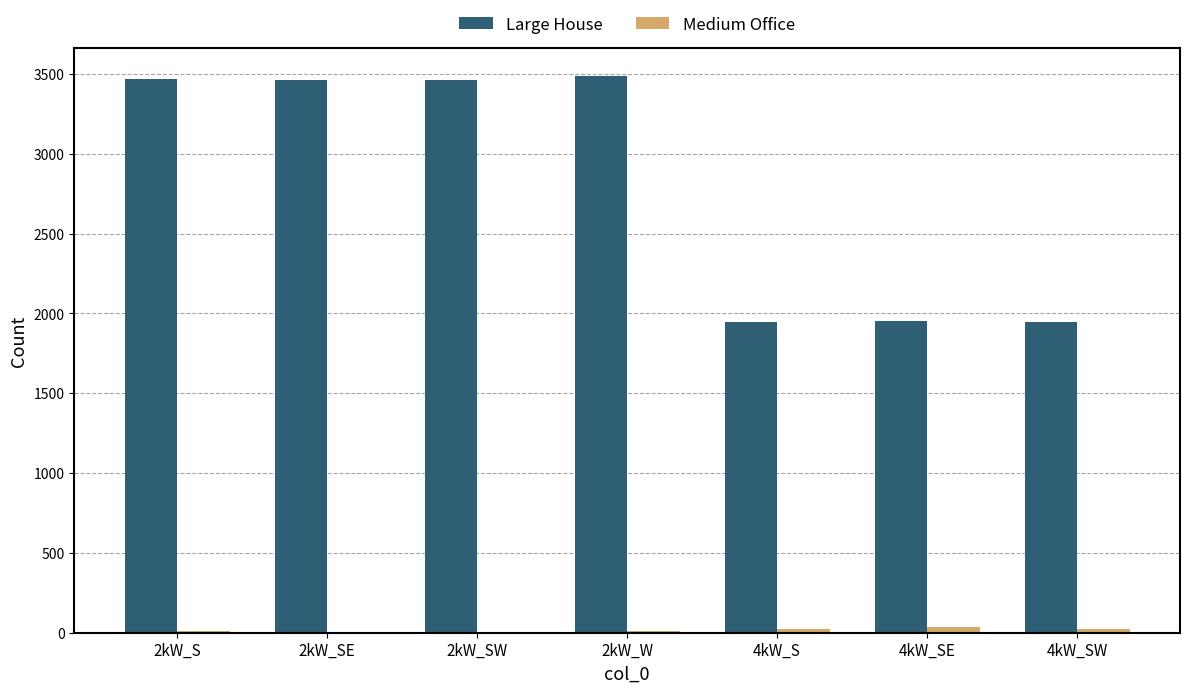

What is the maximum value shown in the chart?

3489